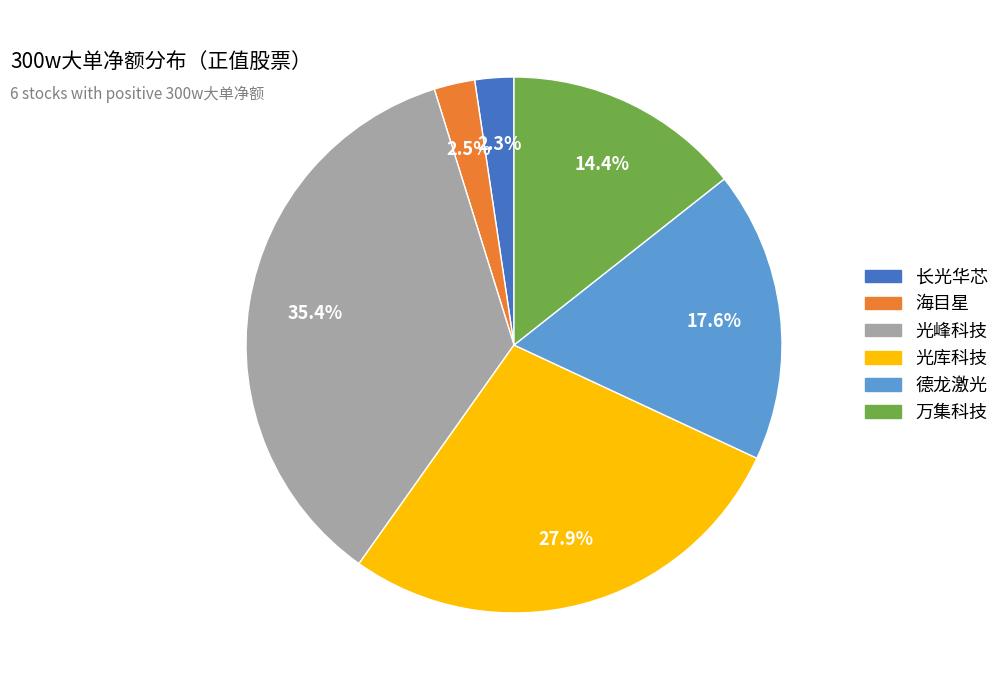

The 万集科技 slice represents 14% of the pie. True or false?

True